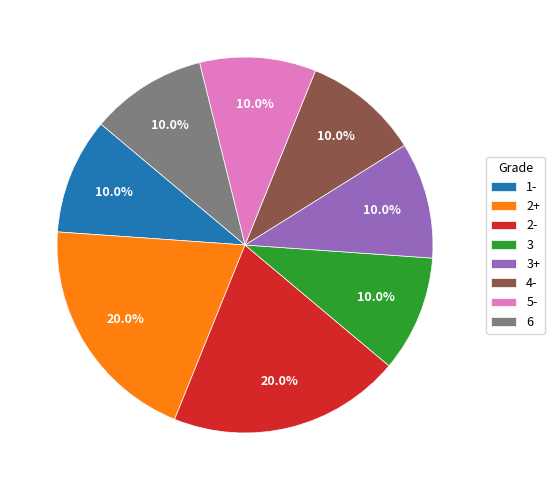

Does 3+ represent more than half of the total?

No